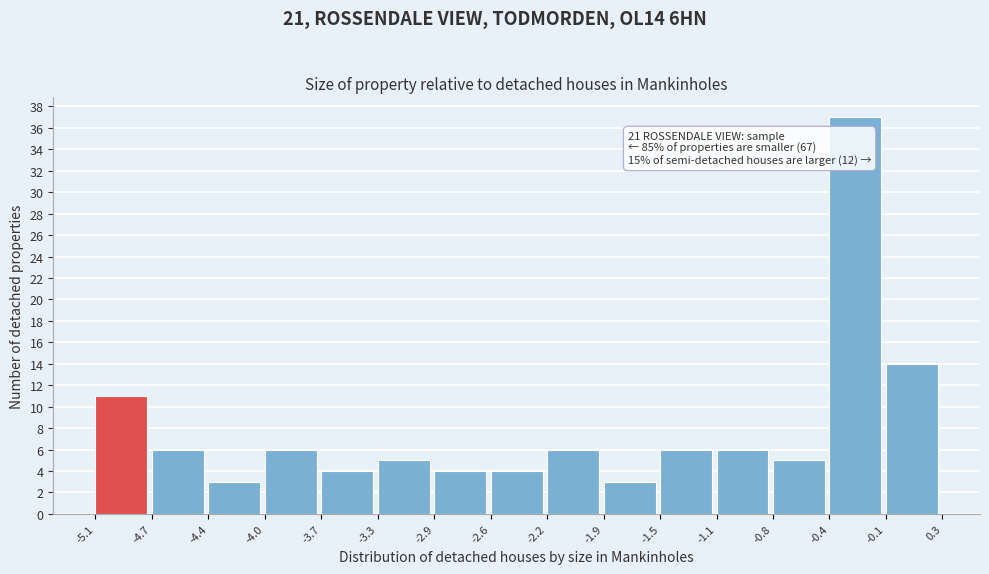

Which range on the x-axis has the tallest bar?

-0.4 to -0.1